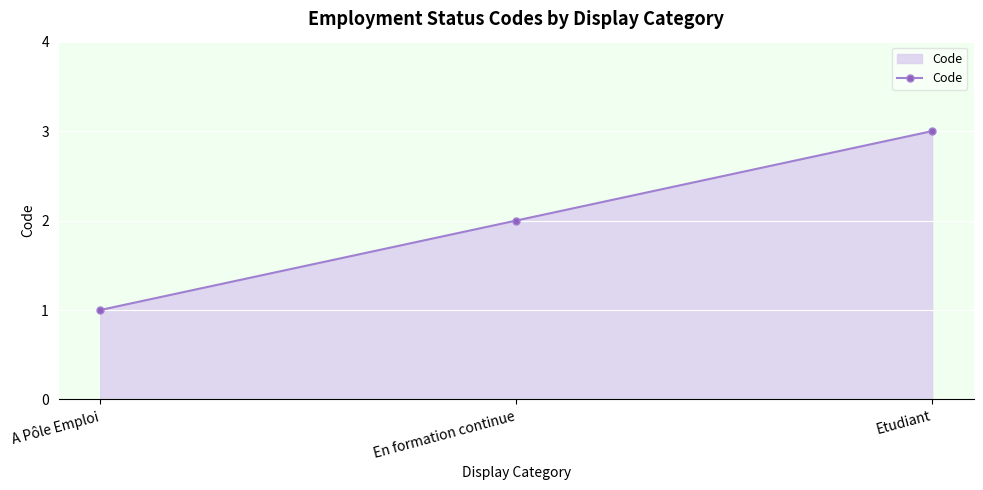

Which has a higher value, En formation continue or A Pôle Emploi?

En formation continue